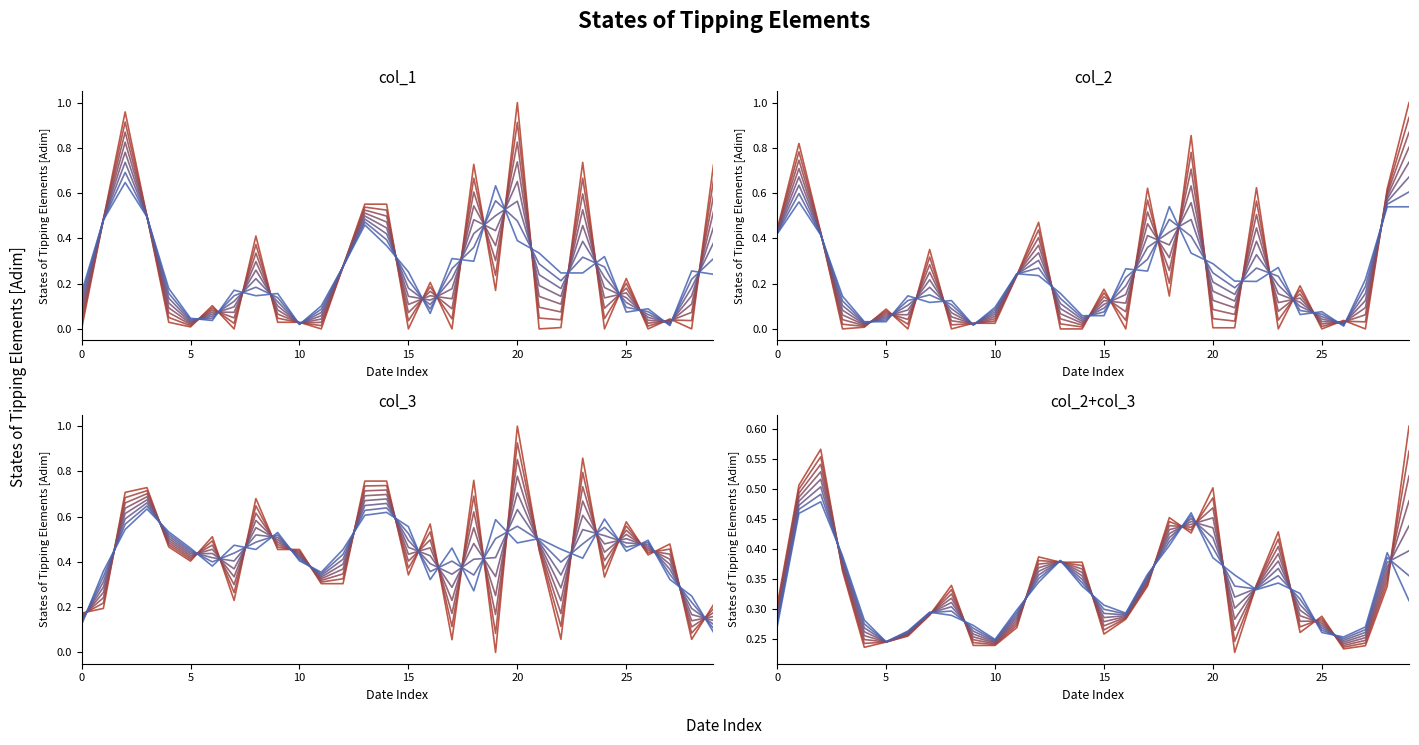

Count the number of data series in this chart.

3